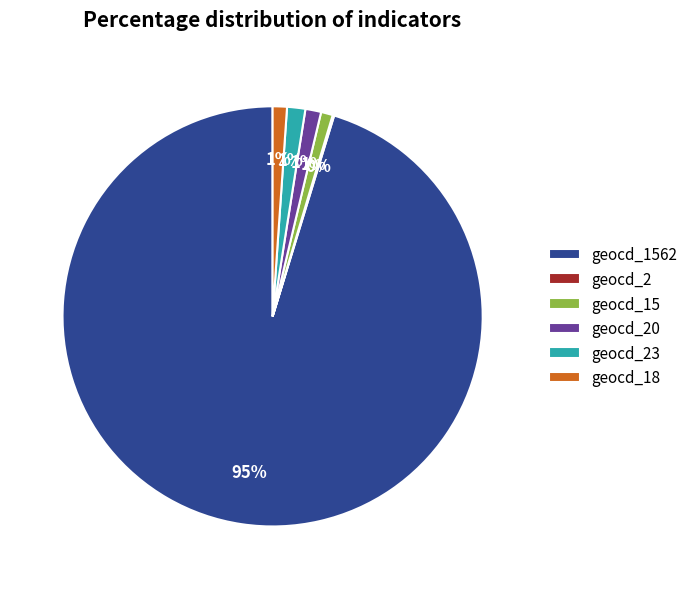

What percentage is the geocd_15 slice, to the nearest percent?

1%